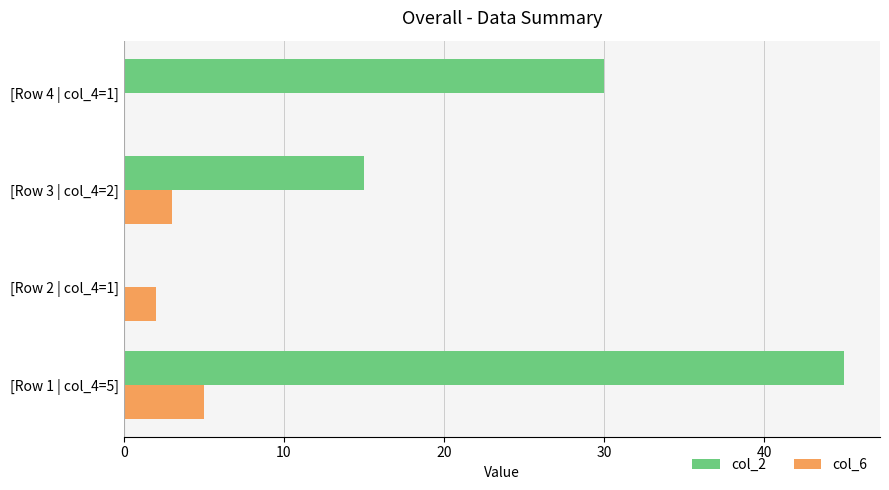

At which category is the sum across all series the highest?

[Row 1 | col_4=5]